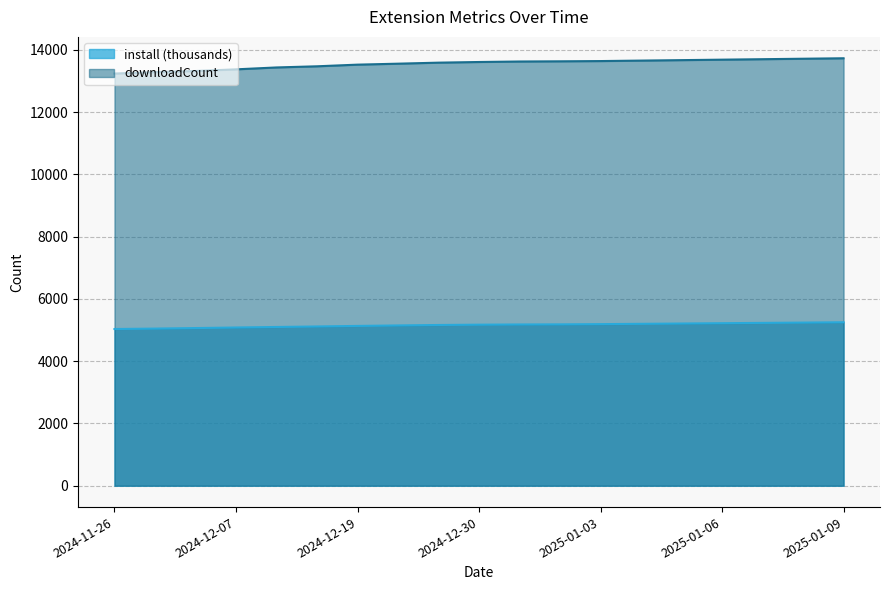

At which label does updateCount reach its minimum?

2024-11-26